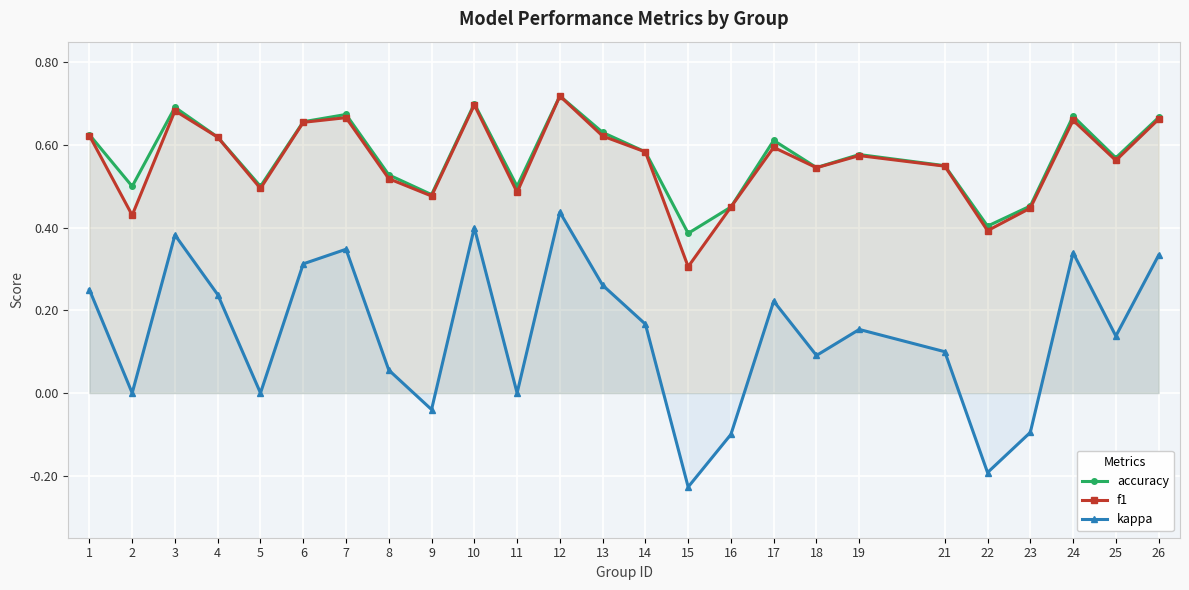

What is the greatest value displayed?

0.7